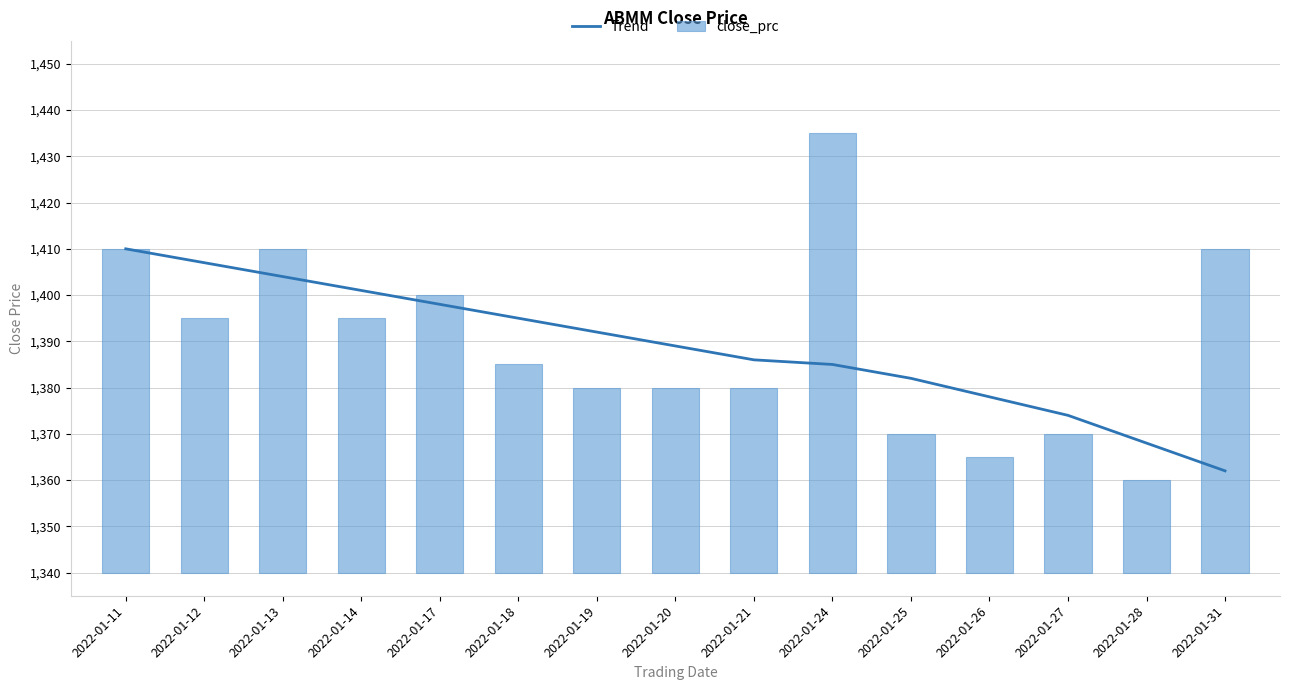

Approximately how many times larger is the value at 2022-01-13 compared to 2022-01-21?

1.0